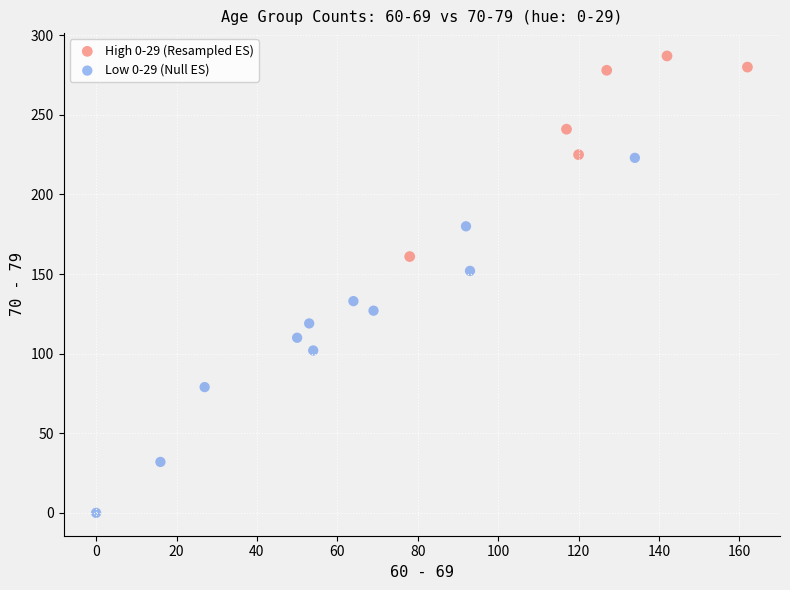

Which series reaches the minimum Y coordinate?

Low 0-29 (Null ES)